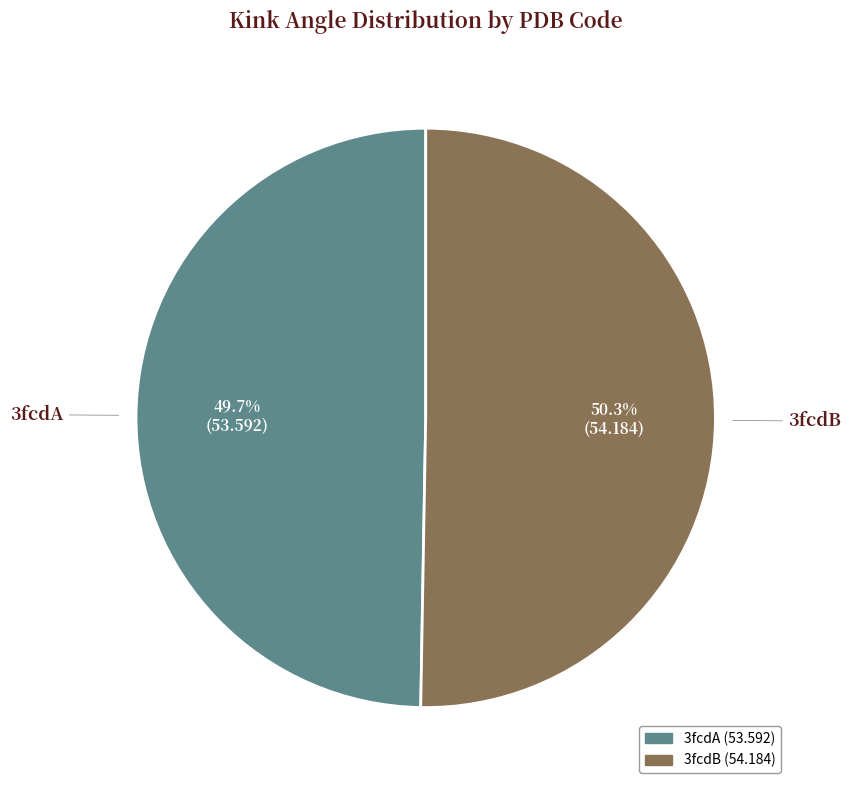

Which has a higher value, 3fcdB or 3fcdA?

3fcdB